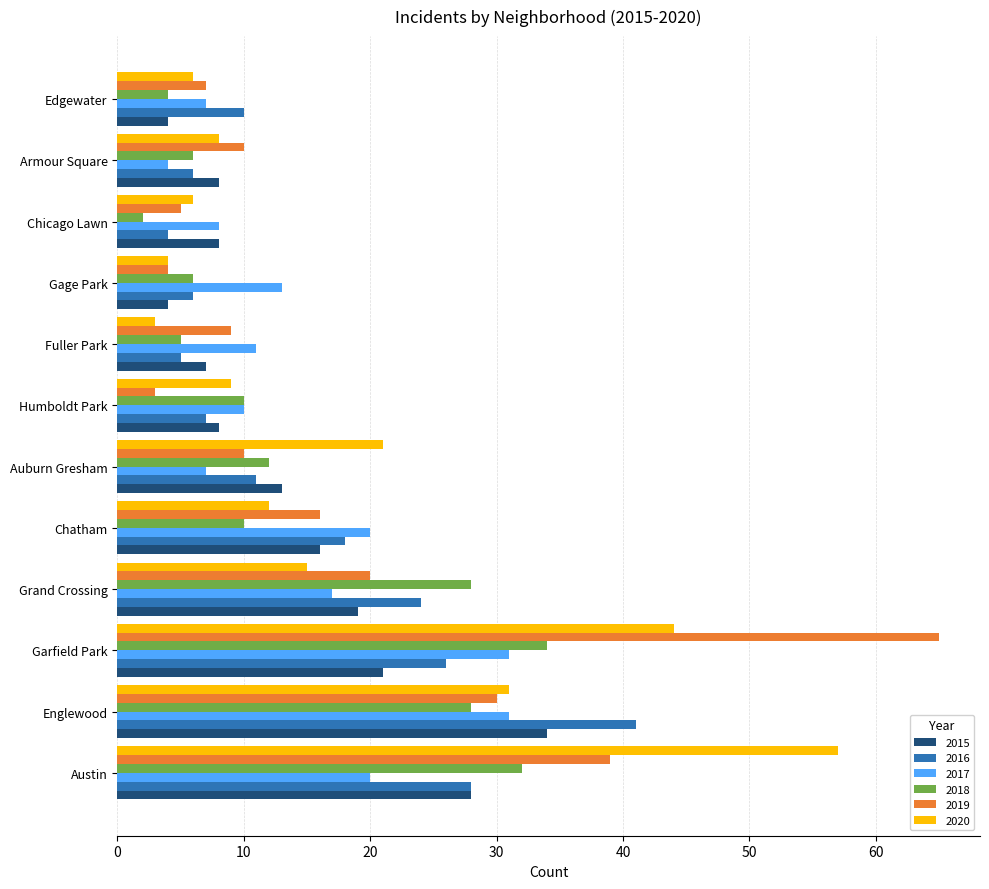

What are all the series names shown in the legend?

2015, 2016, 2017, 2018, 2019, 2020